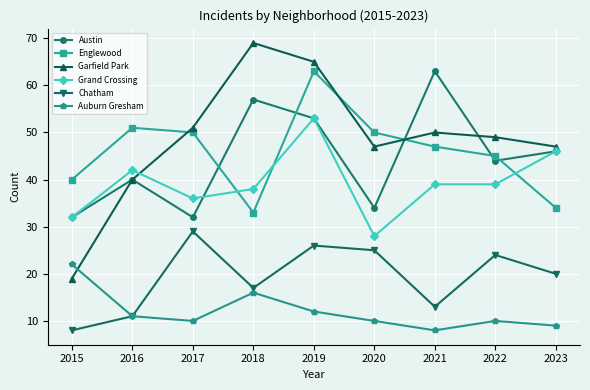

At which category does Garfield Park reach its first local valley?

2020